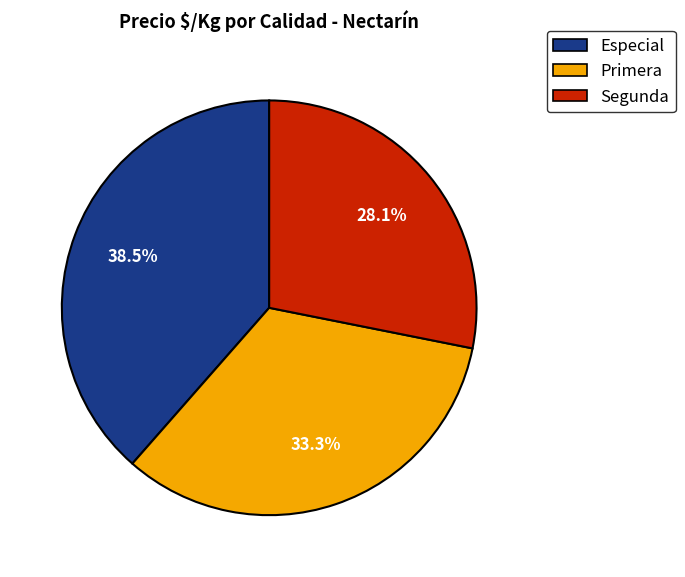

Count the number of slices in the pie.

3